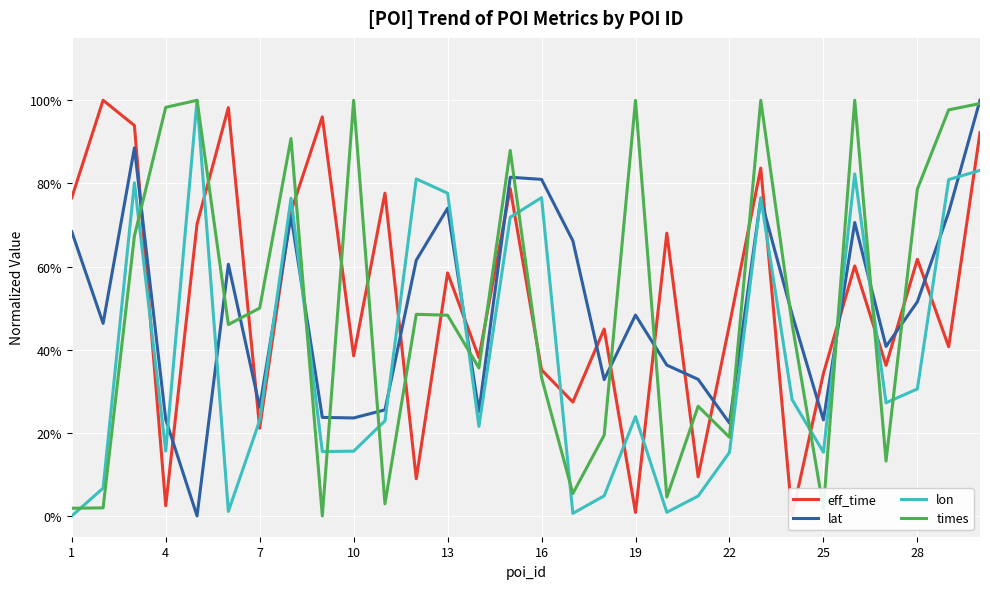

How many values in lon are above zero?

29